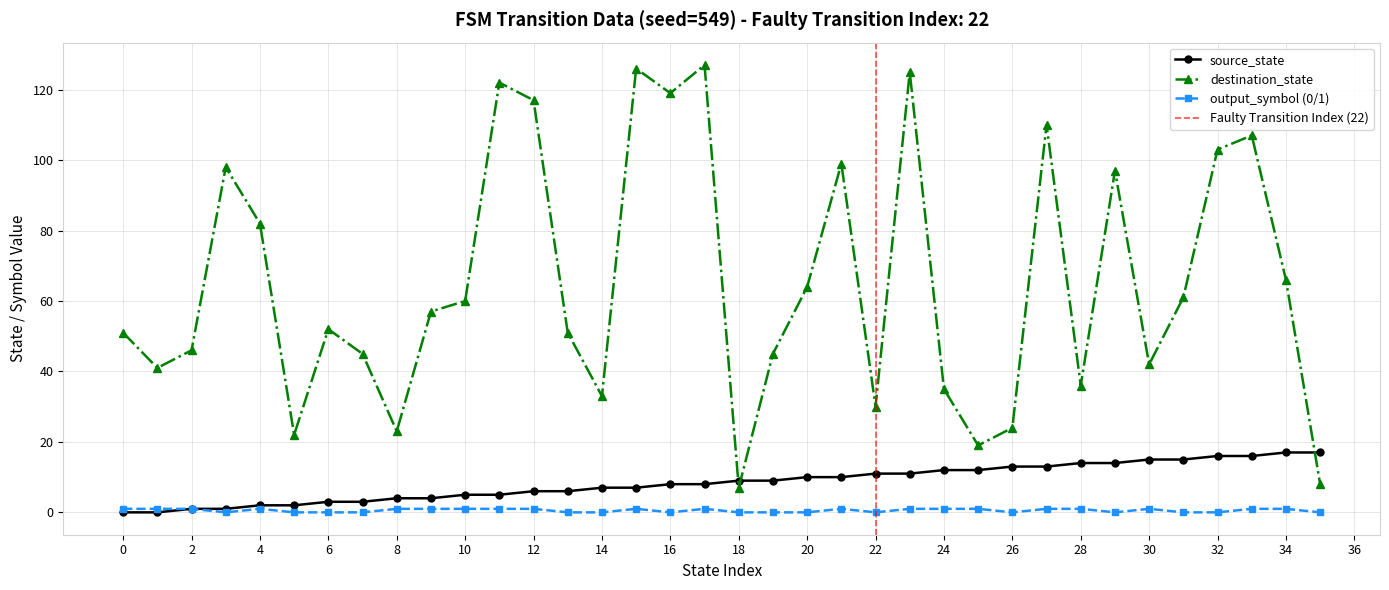

How many data points in source_state are less than 9?

18